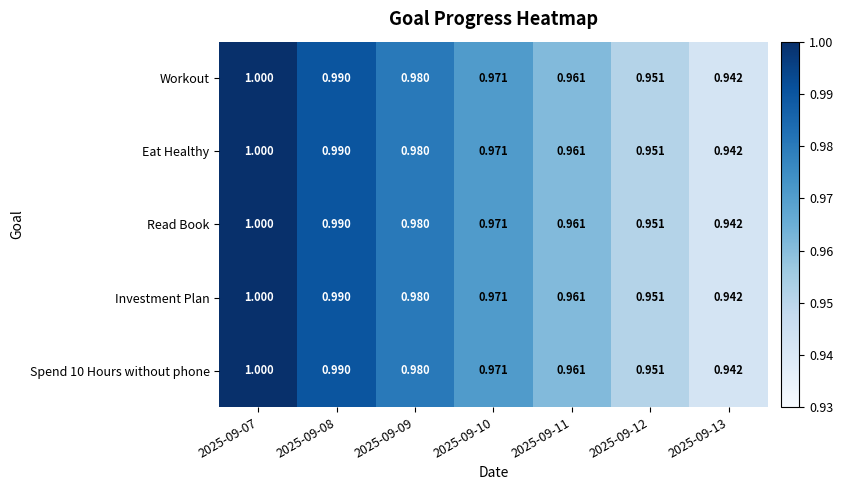

Is the value of Workout at 2025-09-08 greater than the value of Investment Plan at 2025-09-09?

Yes